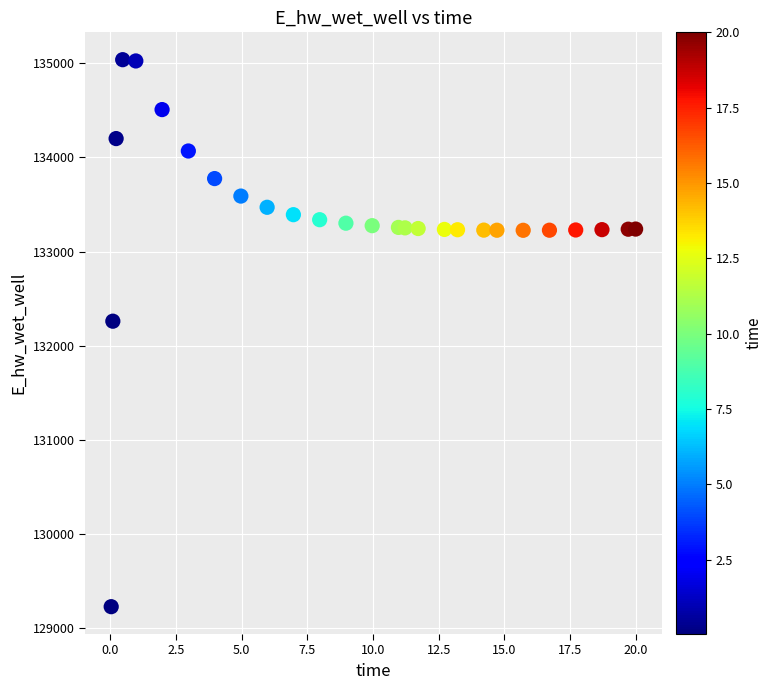

What Y value in the scatter plot is closest to 132131?

132259.2